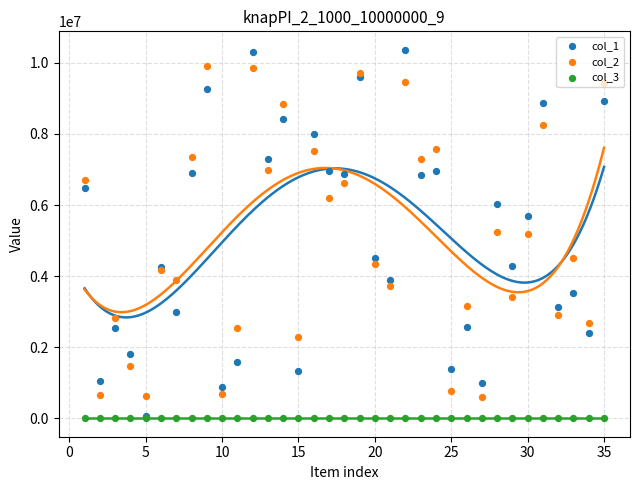

Is the value of col_2 at 25 greater than the value of col_3 at 27?

Yes